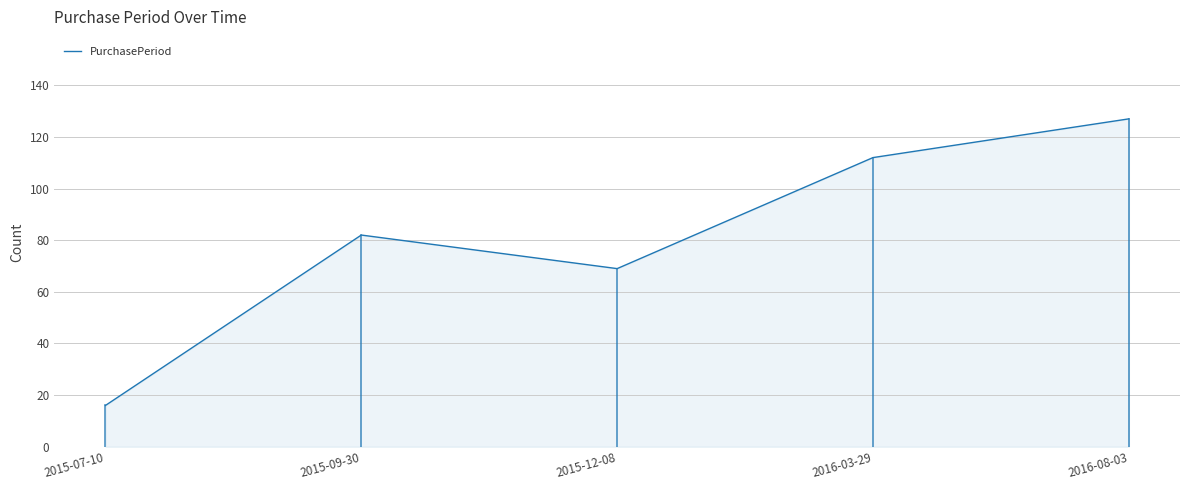

What position from the right is 2015-09-30?

4